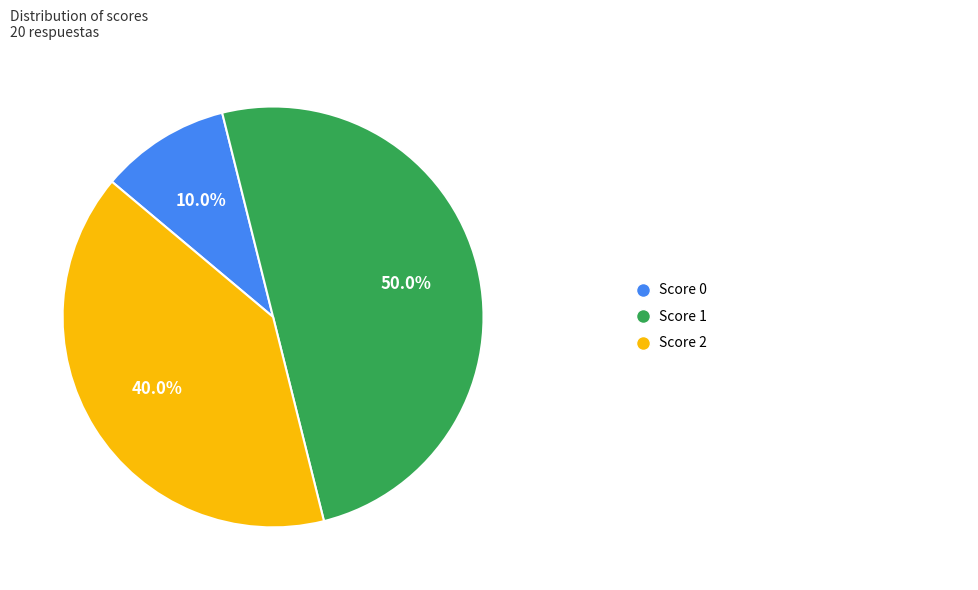

How many segments does this pie chart have?

3